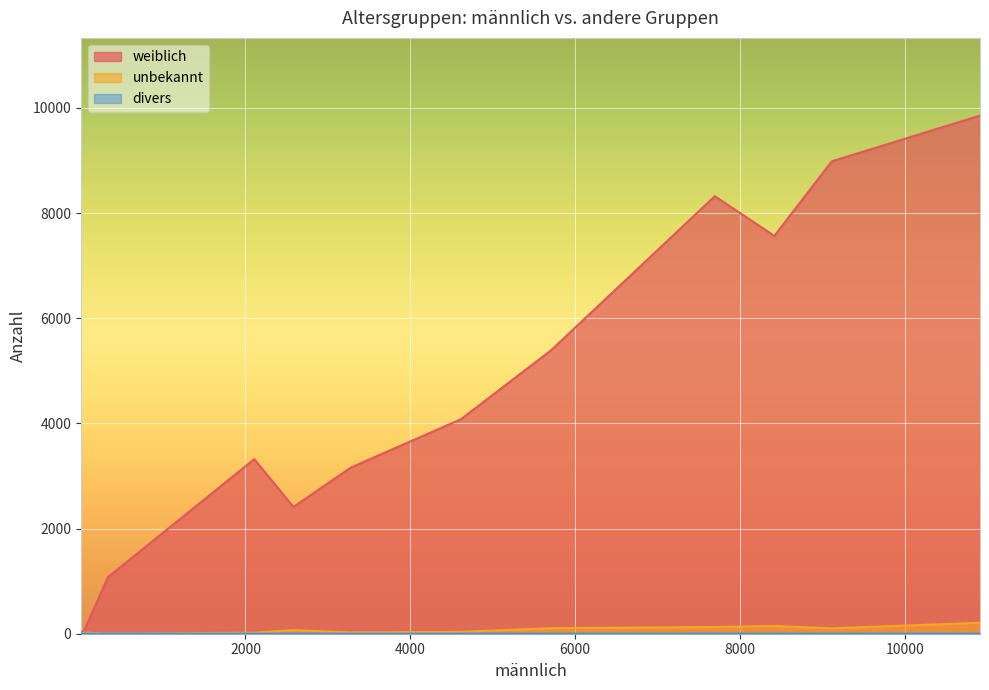

What are all the series names shown in the legend?

weiblich, unbekannt, divers